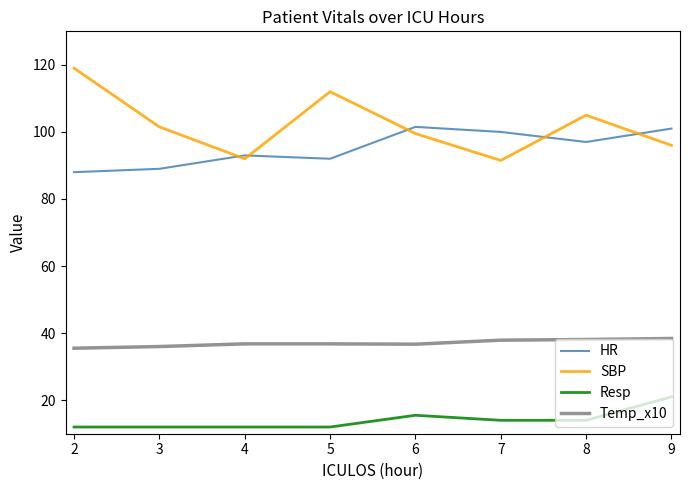

What is the average value of the Resp series?

14.1